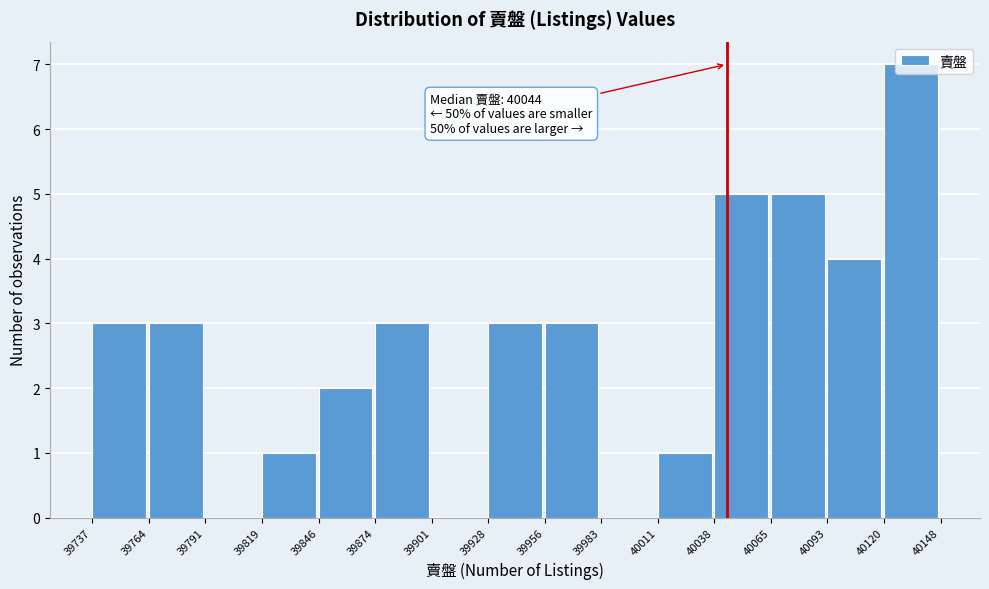

Which range on the x-axis has the tallest bar?

40120 to 40148